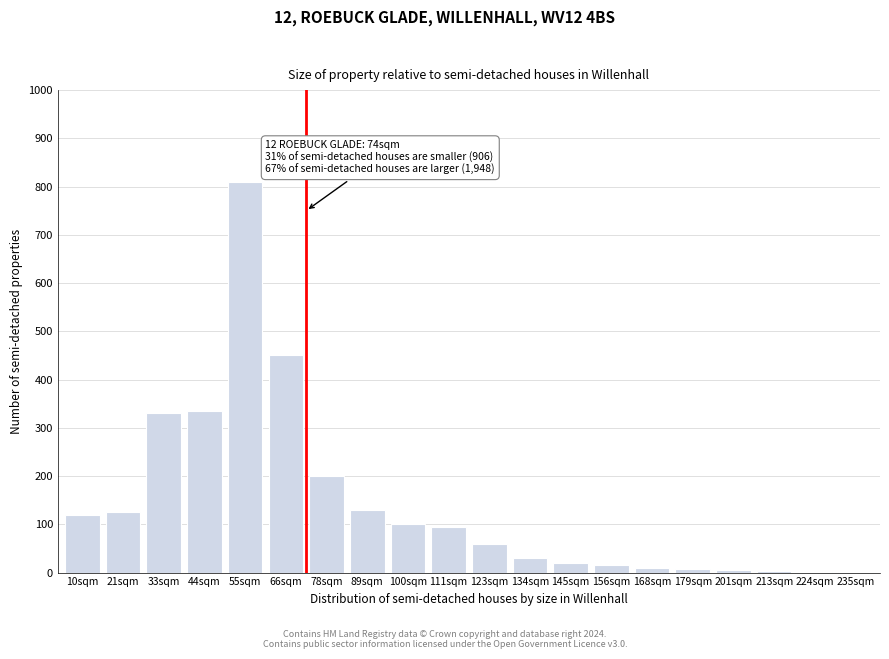

What is the ratio of the value at 111sqm to the value at 134sqm?

3.2